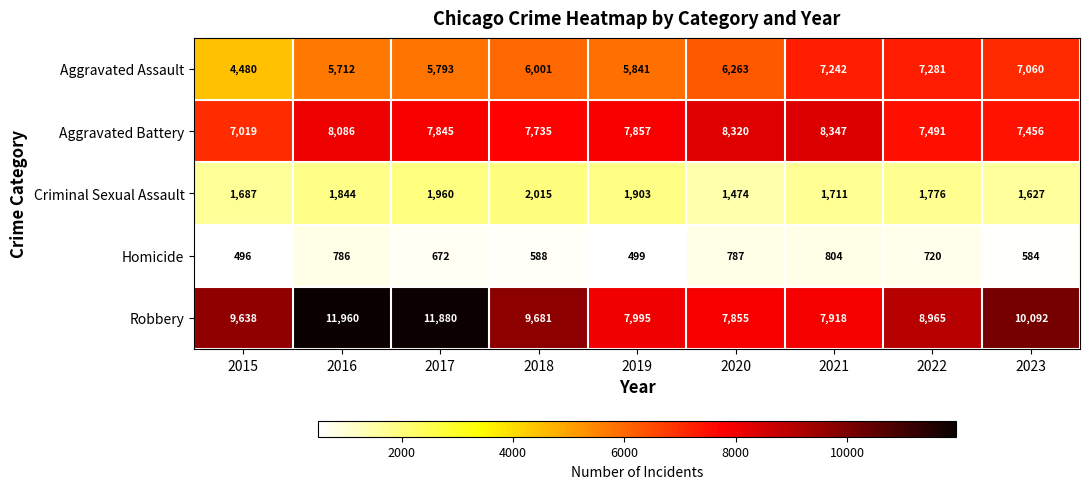

Where is Robbery nearest to the value 9907?

2023